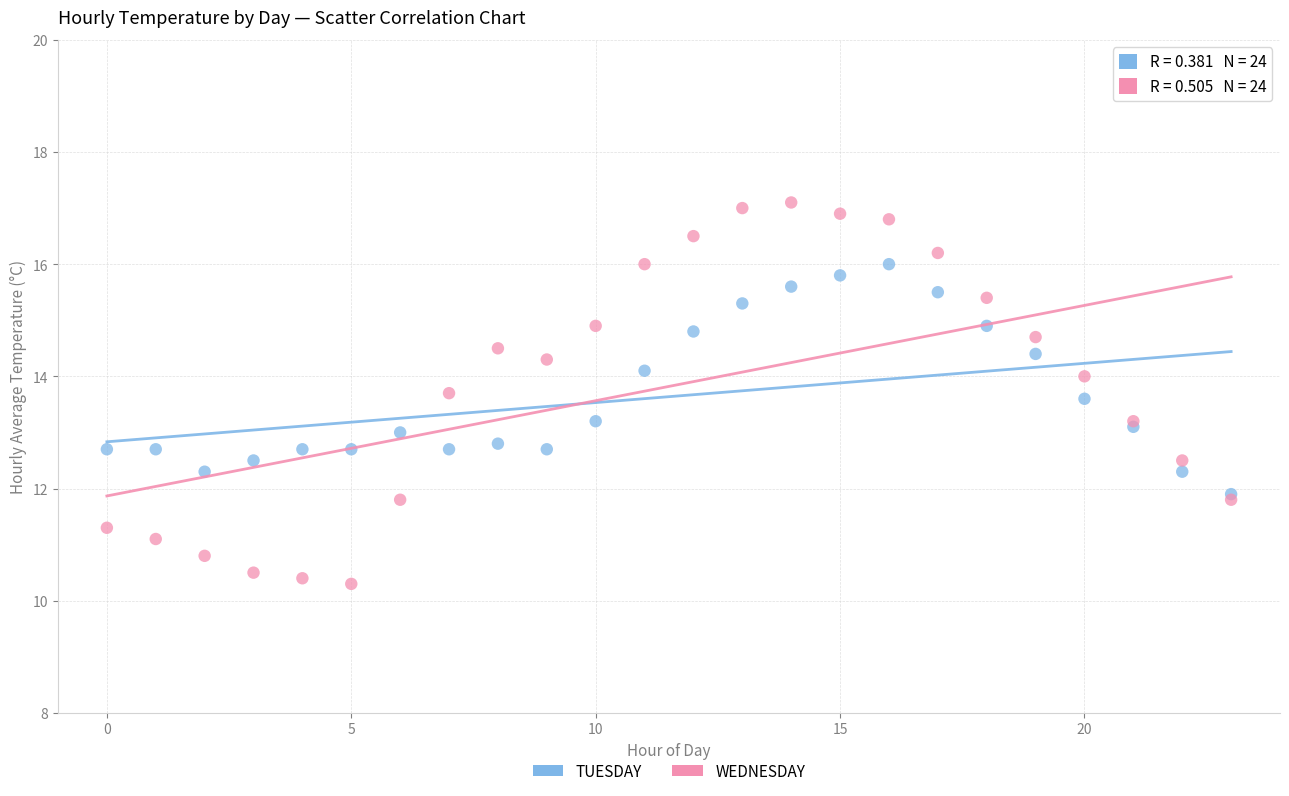

What are all the series names shown in the legend?

TUESDAY, WEDNESDAY